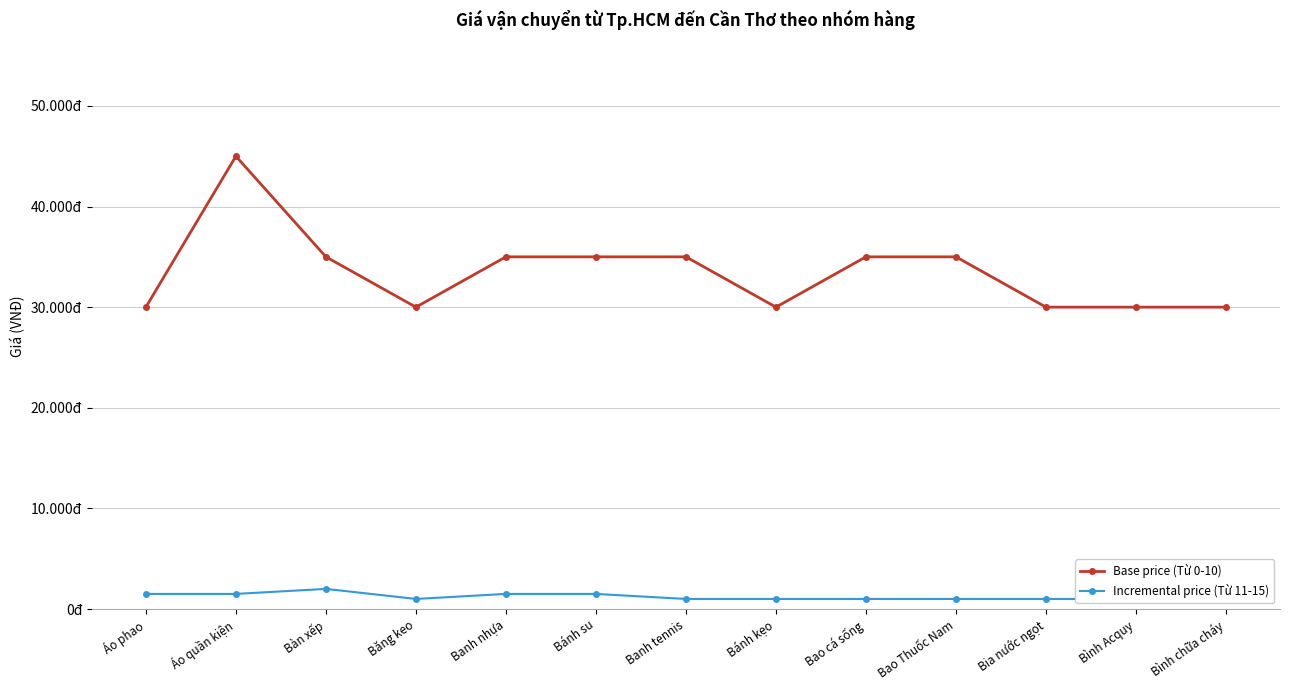

True or false: Base price (Từ 0-10) has more than 1 points higher than both neighbors.

False